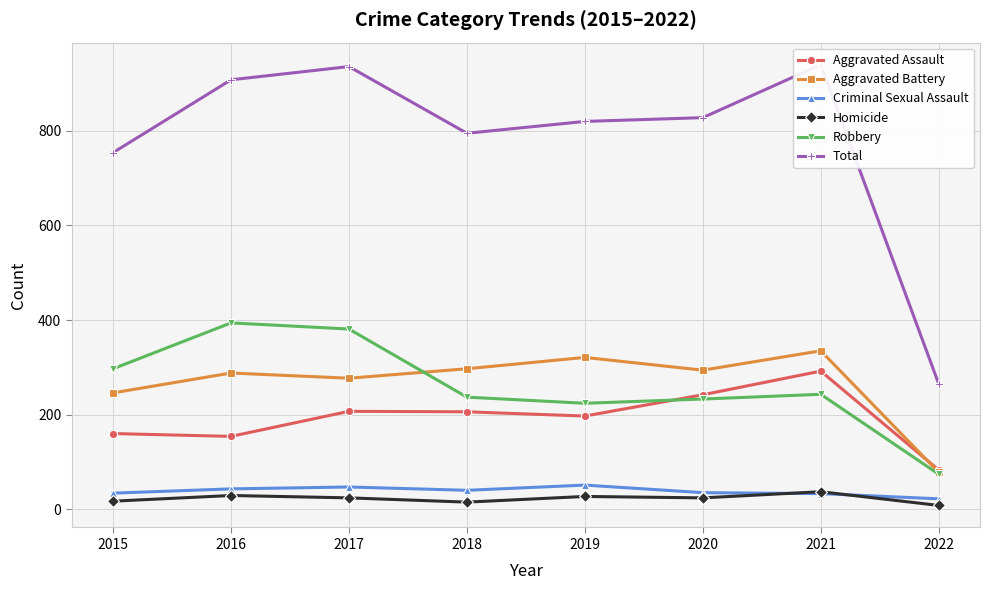

Where is the first local minimum for Robbery?

2019